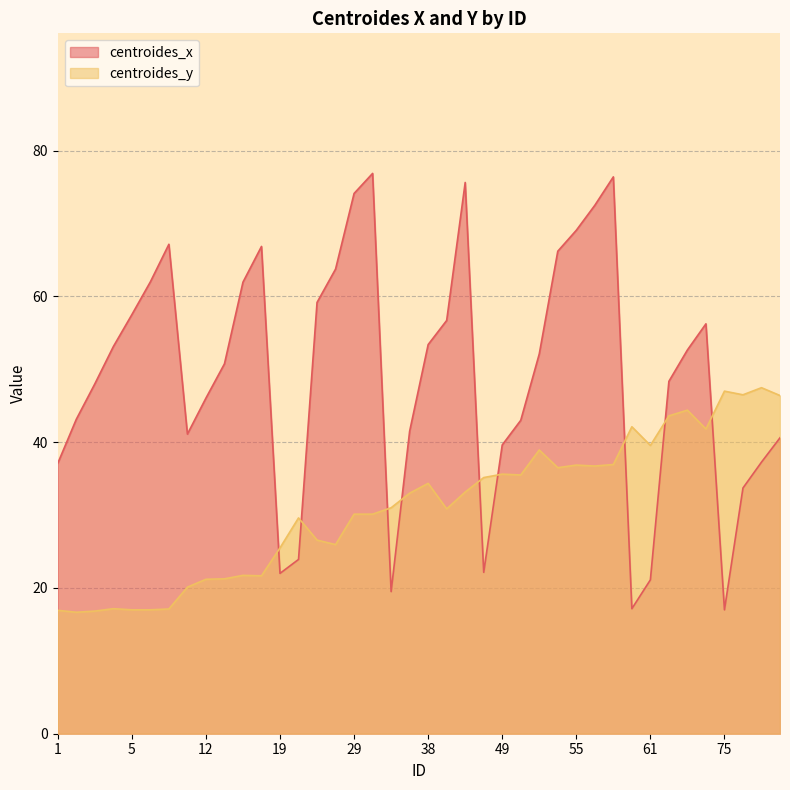

How many data points in centroides_x are above 52?

20